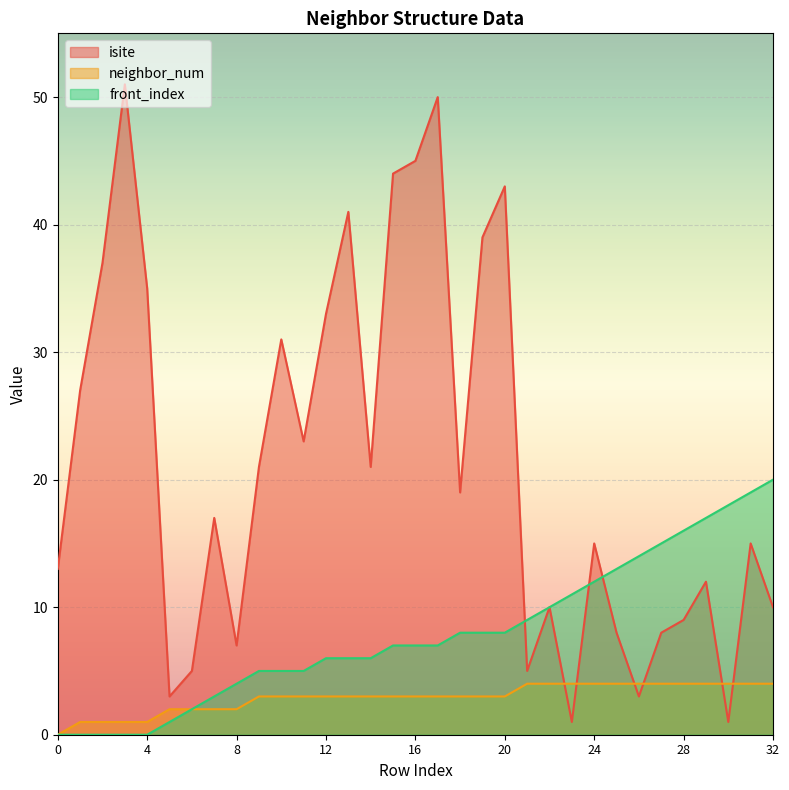

Where is neighbor_num nearest to the value 2?

5